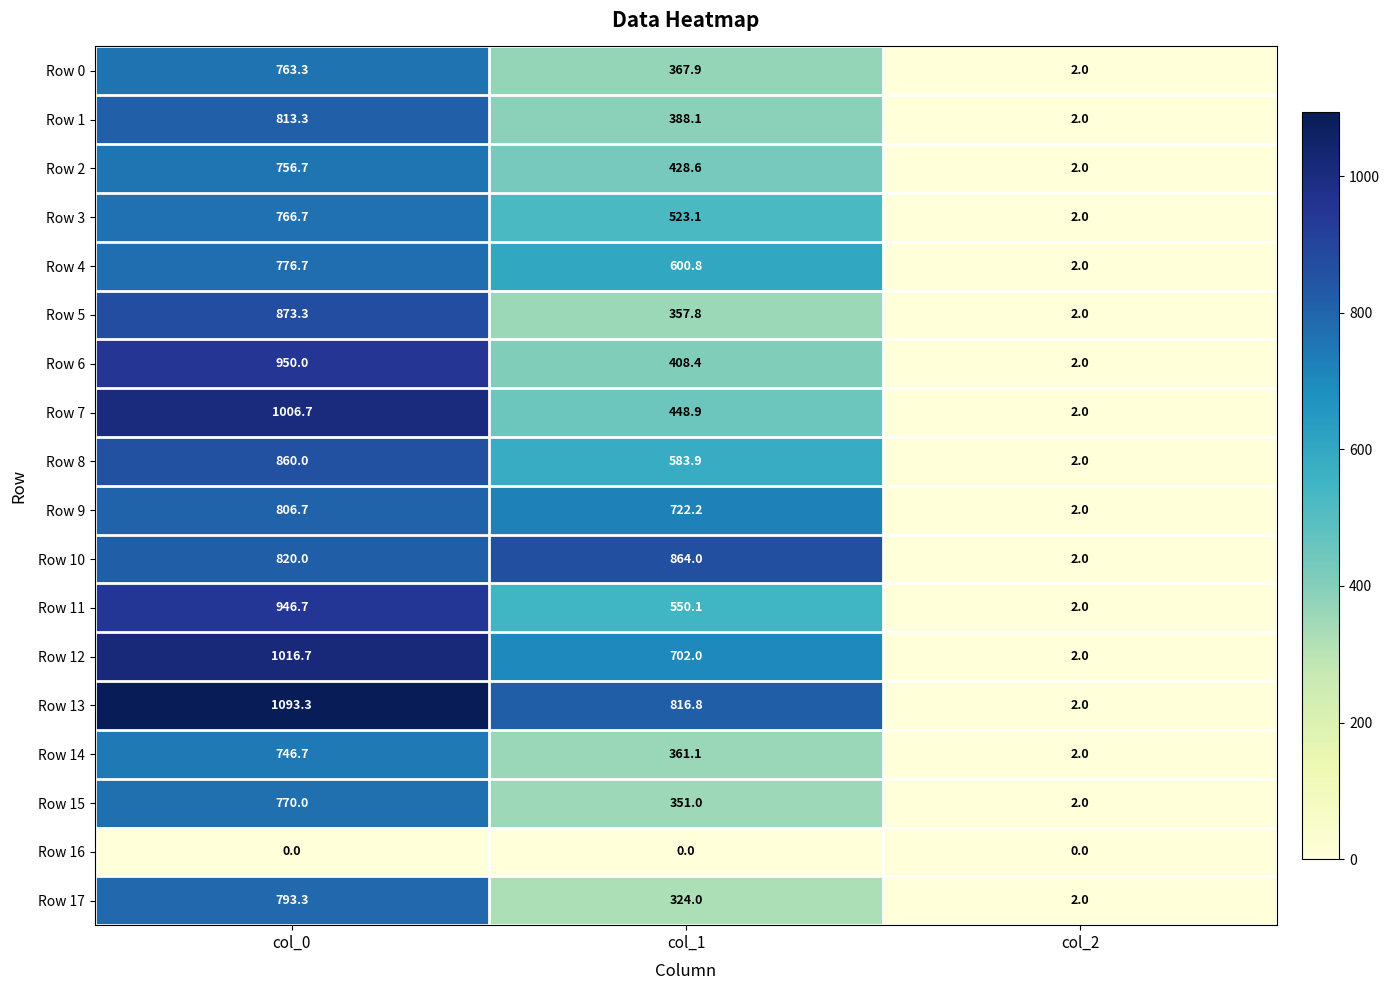

True or false: Row 6 has a value of 950.0 at col_0.

True